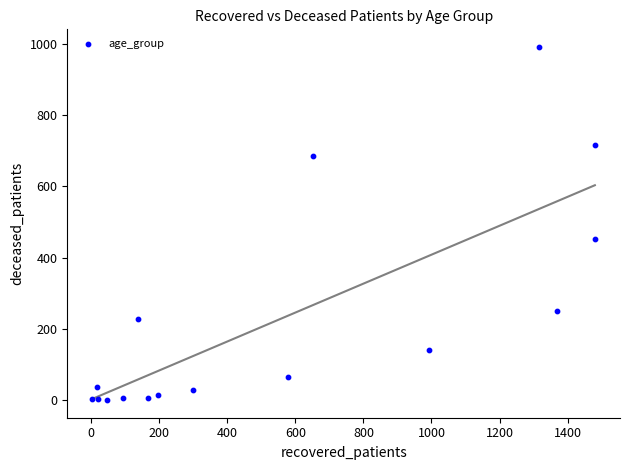

What Y value in the scatter plot is closest to 495?

452